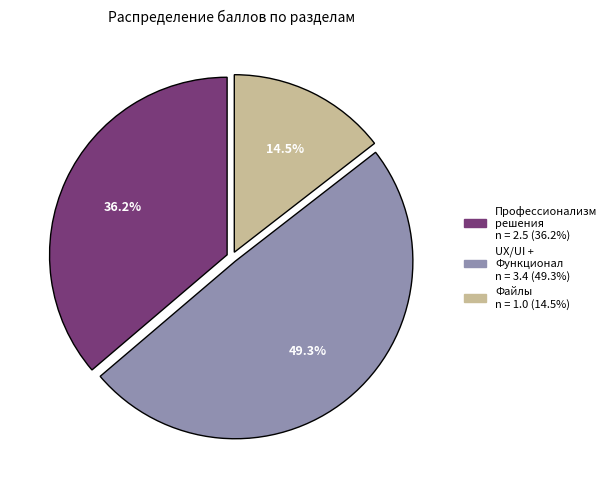

Which slice is the smallest?

Файлы